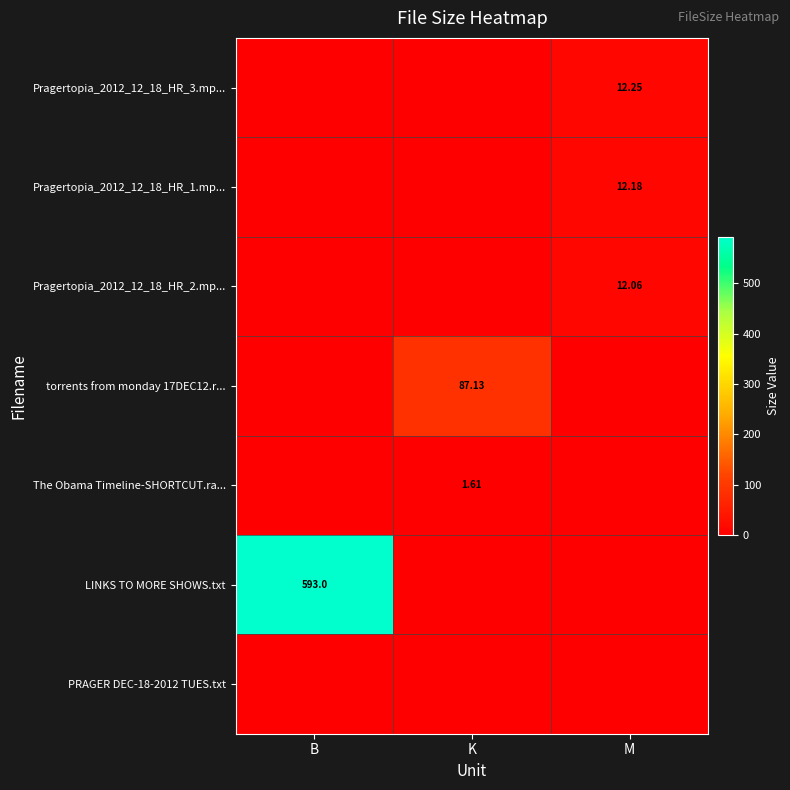

At which category is the sum across all series the highest?

B